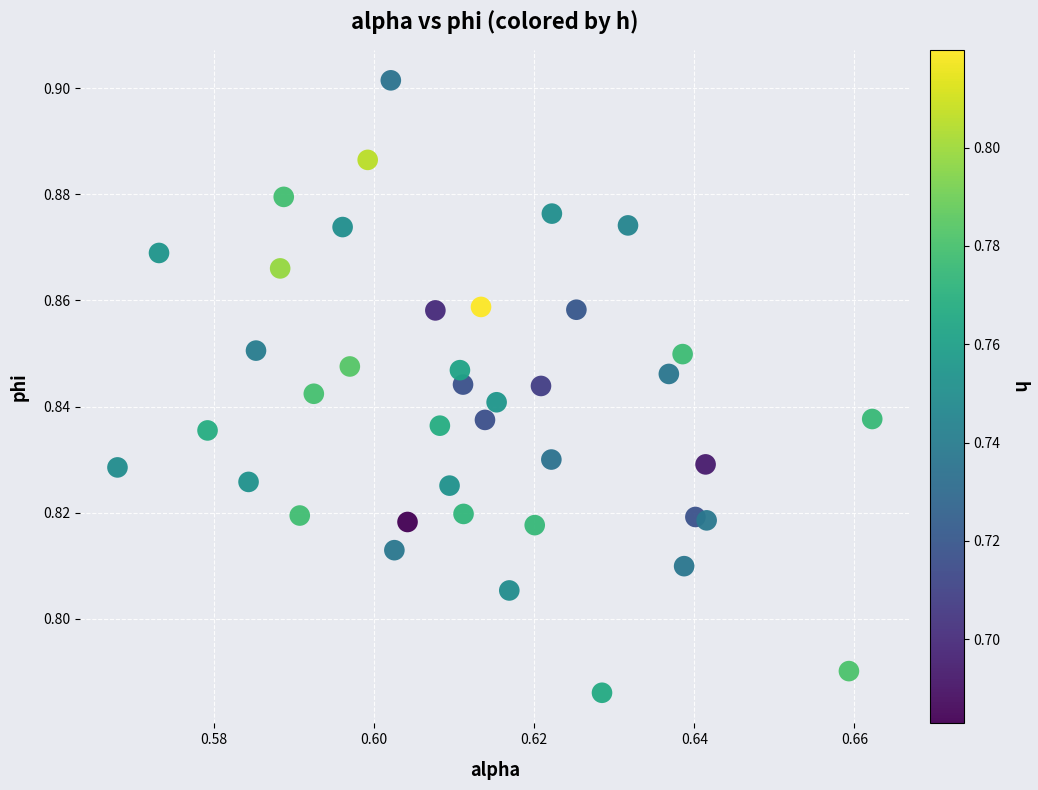

Count the number of points in this scatter plot.

40